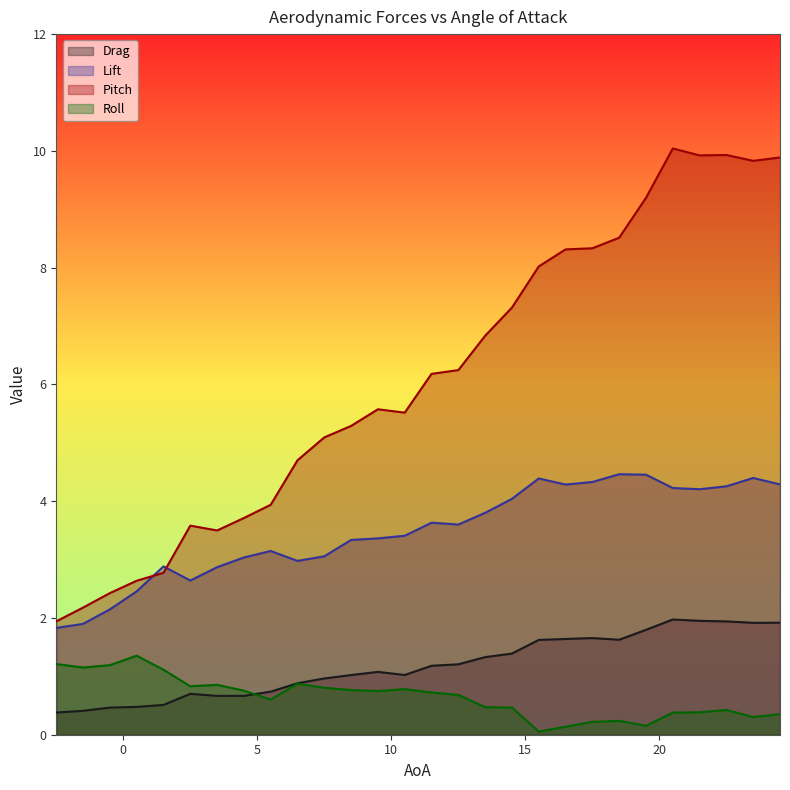

What is the average value of the Roll series?

0.6